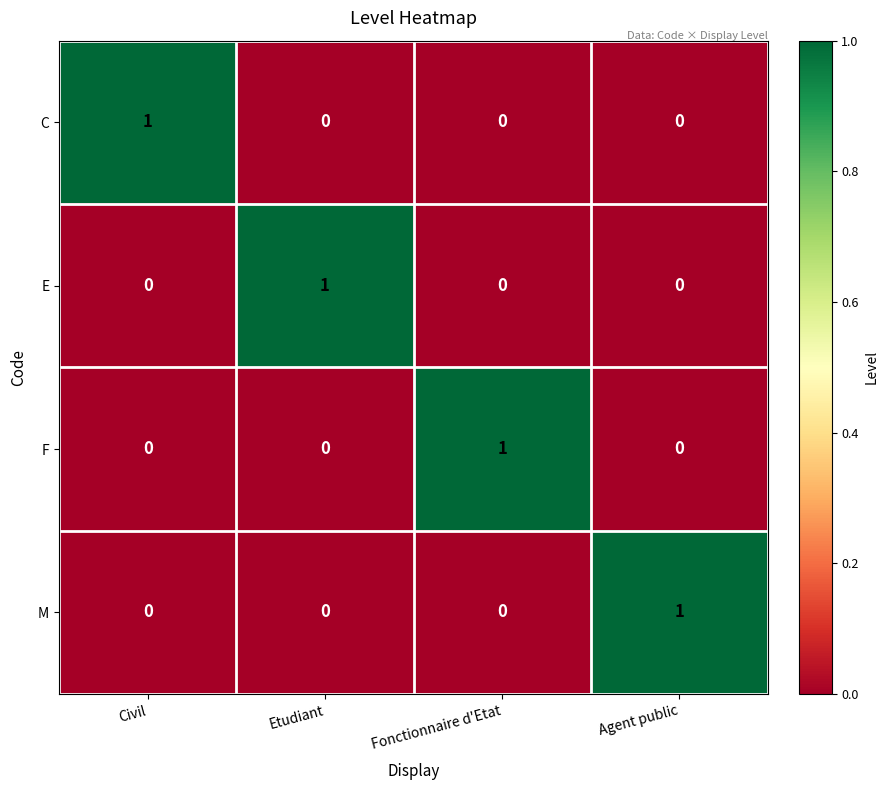

At how many categories does at least one series exceed 0?

4